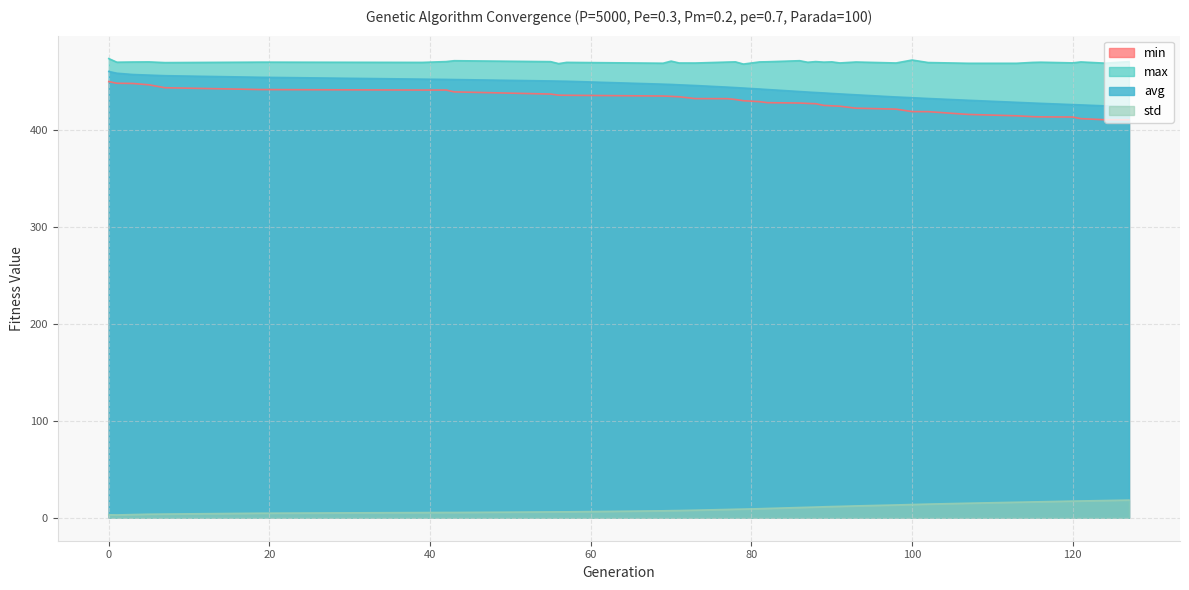

Rank the categories by std value from highest to lowest.

127, 124, 121, 120, 116, 115, 113, 107, 102, 100, 98, 93, 91, 90, 89, 88, 87, 86, 82, 81, 79, 78, 77, 73, 71, 70, 69, 57, 56, 55, 42, 43, 39, 19, 7, 5, 3, 0, 1